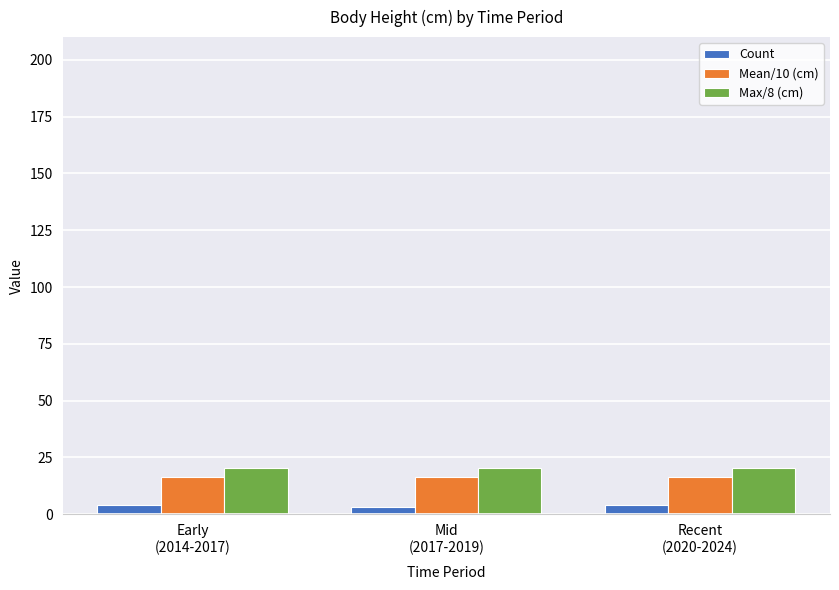

Count the number of categories in the chart.

3